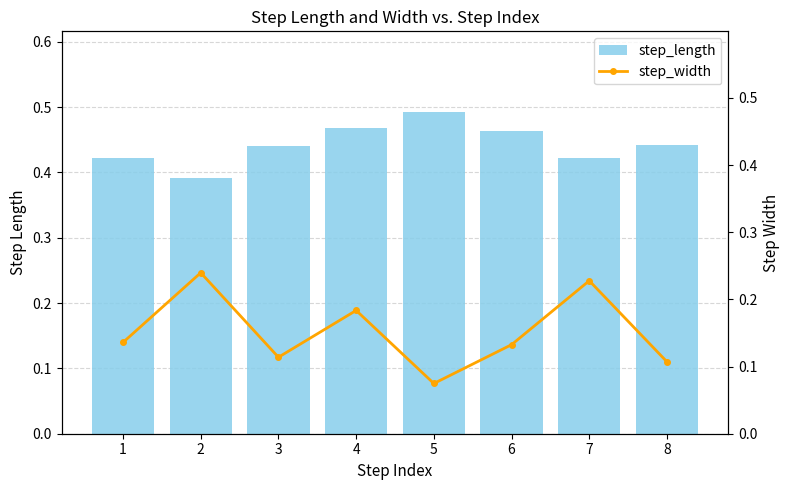

At which label does step_width reach its minimum?

5